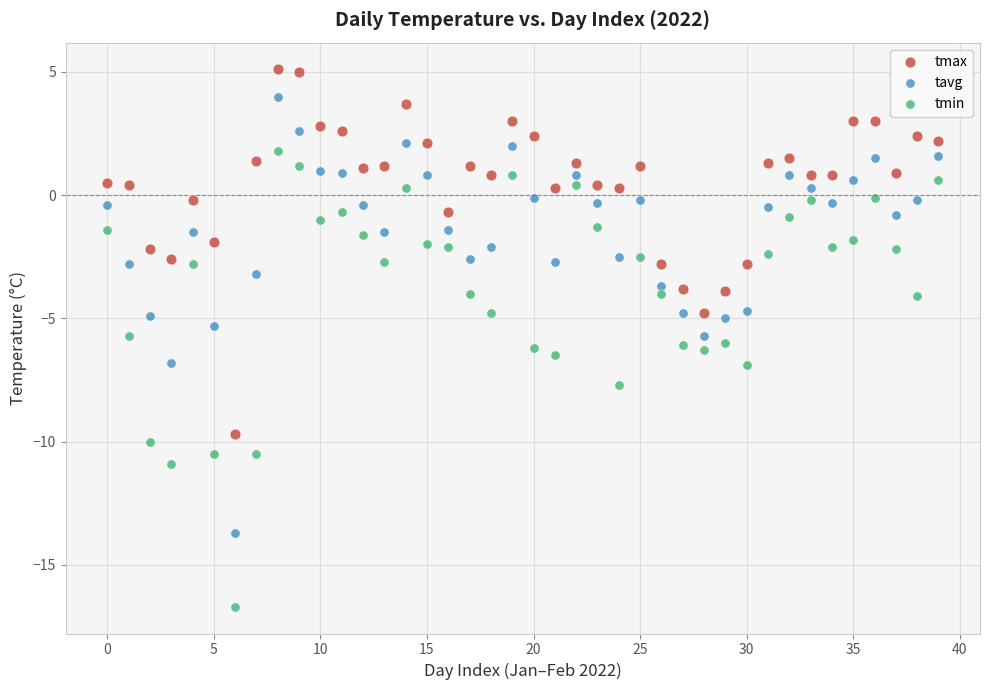

Which series has the widest spread of Y values?

tmin